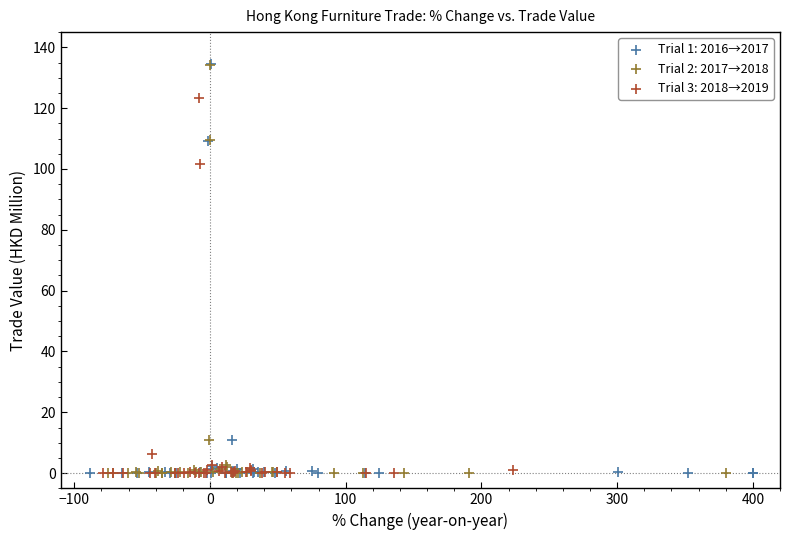

Which series has the widest spread of Y values?

Trial 1: 2016→2017